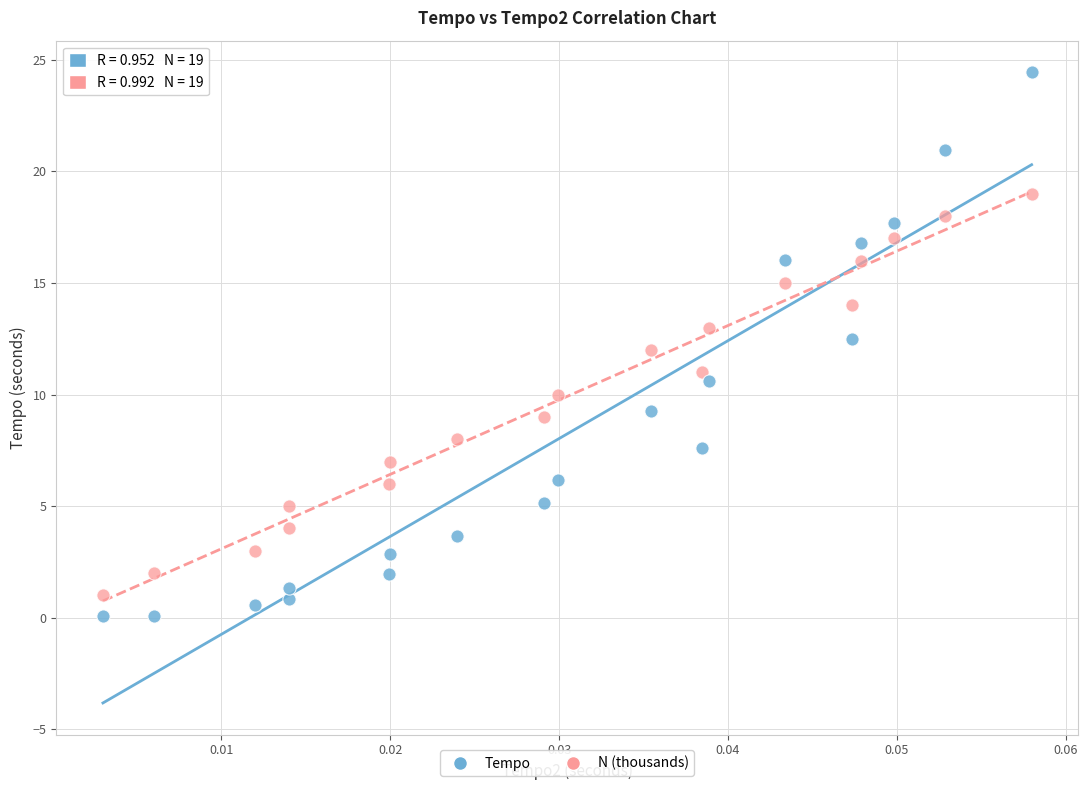

Which series reaches the maximum Y coordinate?

Tempo